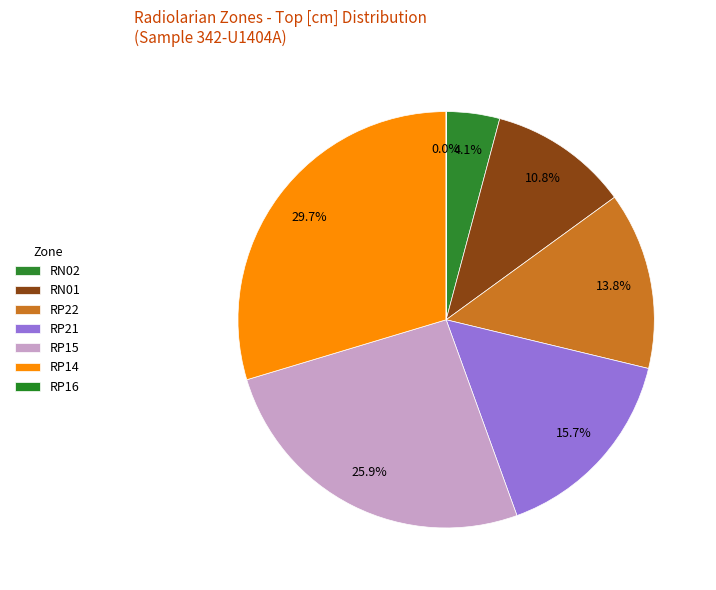

Which slice is the largest?

RP14